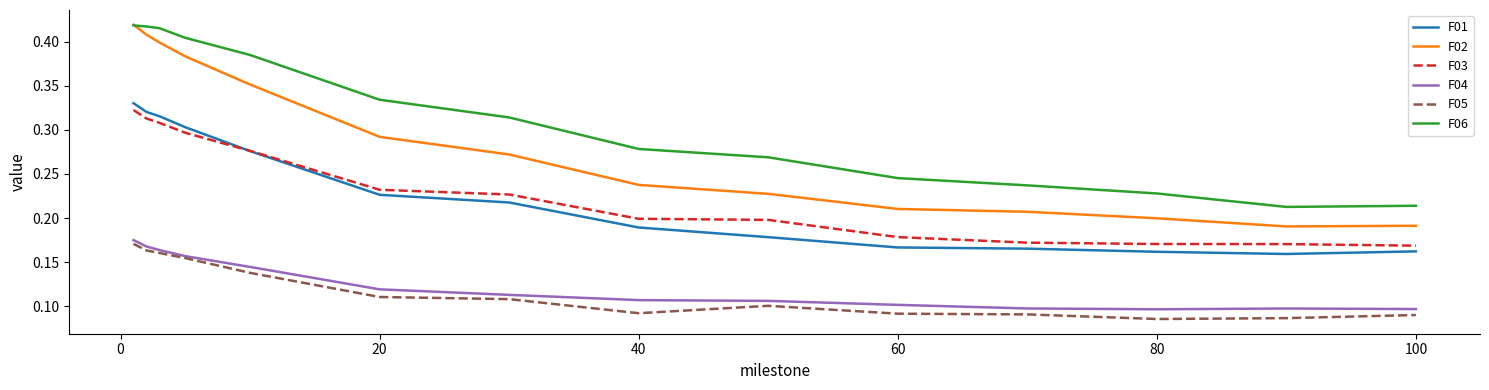

Which series has the largest total across all categories?

F06